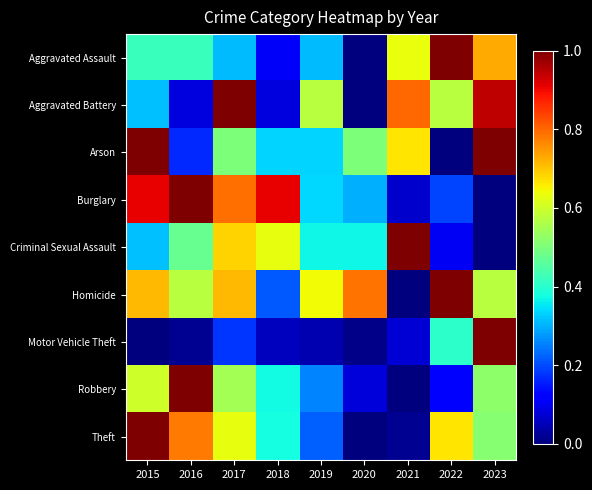

Reading left to right, list all the values displayed in this chart.

Aggravated Assault: 2015=0.4	2016=0.4	2017=0.3	2018=0.1	2019=0.3	2020=0.0	2021=0.6	2022=1.0	2023=0.7
Aggravated Battery: 2015=0.3	2016=0.1	2017=1.0	2018=0.1	2019=0.6	2020=0.0	2021=0.8	2022=0.6	2023=0.9
Arson: 2015=1.0	2016=0.2	2017=0.5	2018=0.3	2019=0.3	2020=0.5	2021=0.7	2022=0.0	2023=1.0
Burglary: 2015=0.9	2016=1.0	2017=0.8	2018=0.9	2019=0.3	2020=0.3	2021=0.1	2022=0.2	2023=0.0
Criminal Sexual Assault: 2015=0.3	2016=0.5	2017=0.7	2018=0.6	2019=0.4	2020=0.4	2021=1.0	2022=0.1	2023=0.0
Homicide: 2015=0.7	2016=0.6	2017=0.7	2018=0.2	2019=0.6	2020=0.8	2021=0.0	2022=1.0	2023=0.6
Motor Vehicle Theft: 2015=0.0	2016=0.0	2017=0.2	2018=0.1	2019=0.0	2020=0.0	2021=0.1	2022=0.4	2023=1.0
Robbery: 2015=0.6	2016=1.0	2017=0.5	2018=0.4	2019=0.3	2020=0.1	2021=0.0	2022=0.1	2023=0.5
Theft: 2015=1.0	2016=0.8	2017=0.6	2018=0.4	2019=0.2	2020=0.0	2021=0.0	2022=0.7	2023=0.5